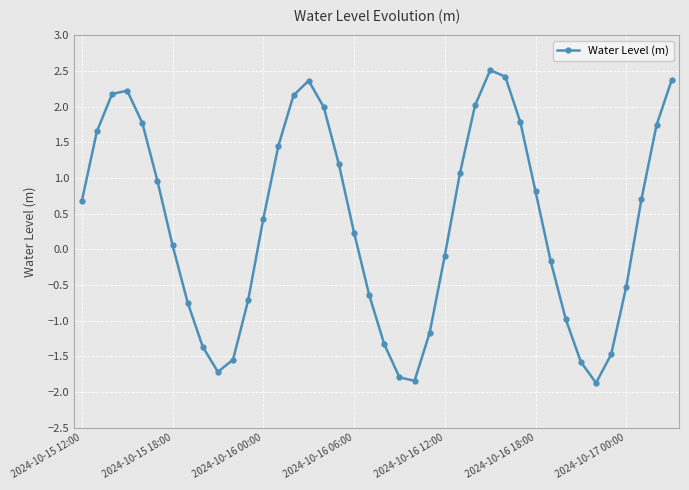

What is the value of the 17th point from the left?

2.0